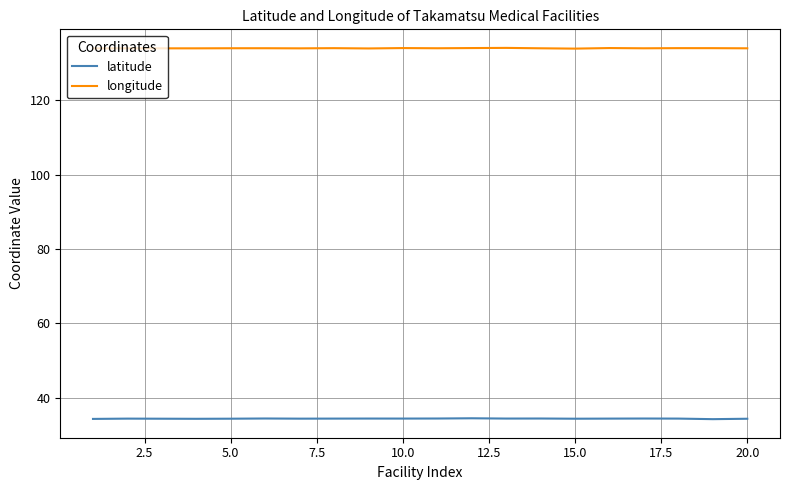

True or false: latitude and longitude cross at least once.

False